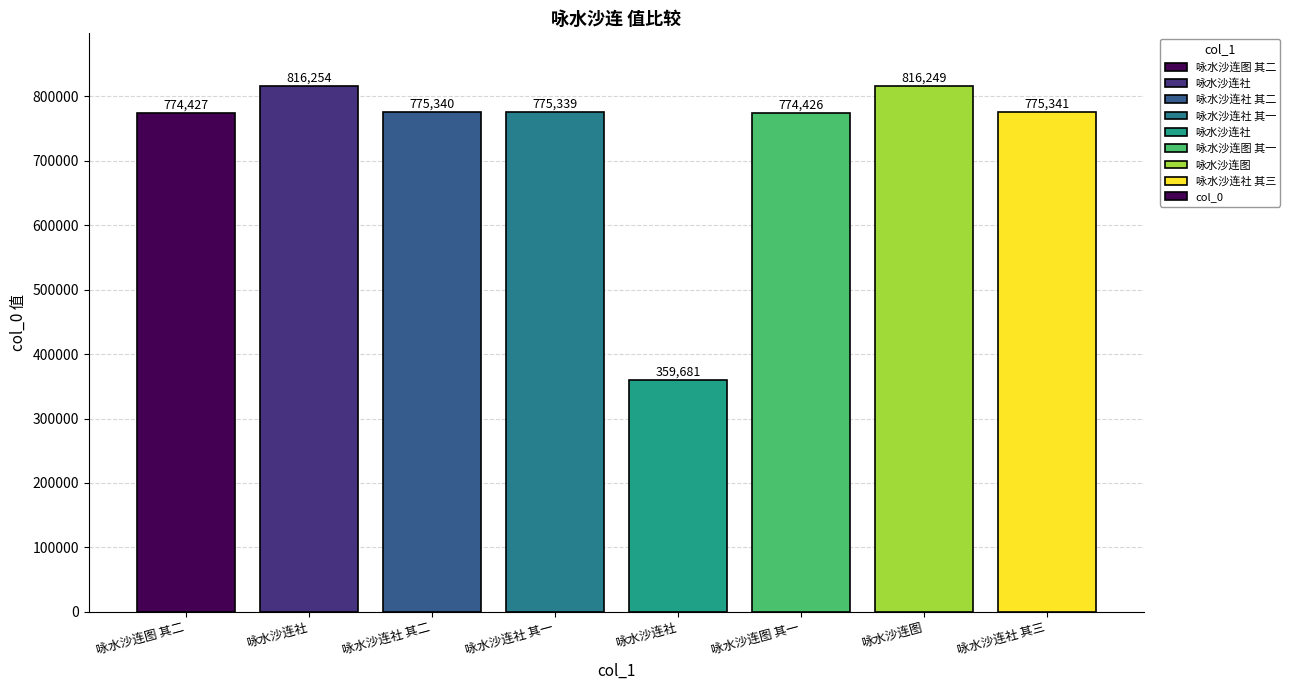

The value at 咏水沙连图 其二 is 371925. True or false?

False